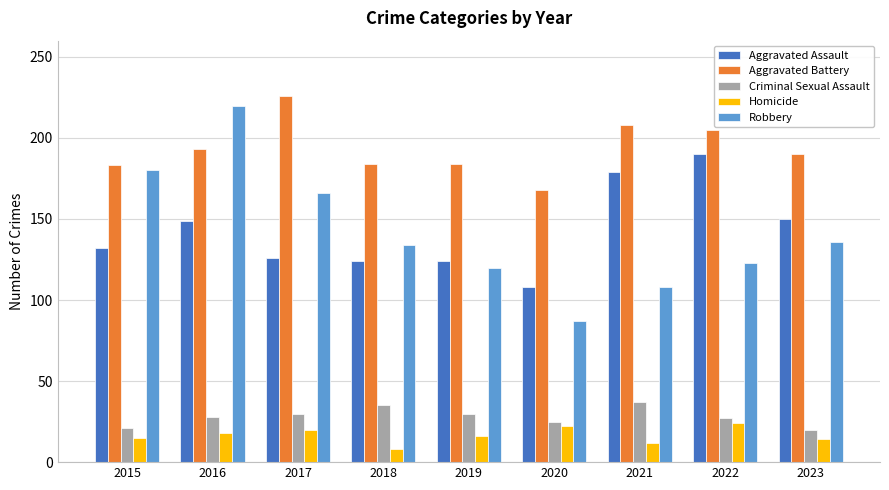

How many bars are there in total?

45